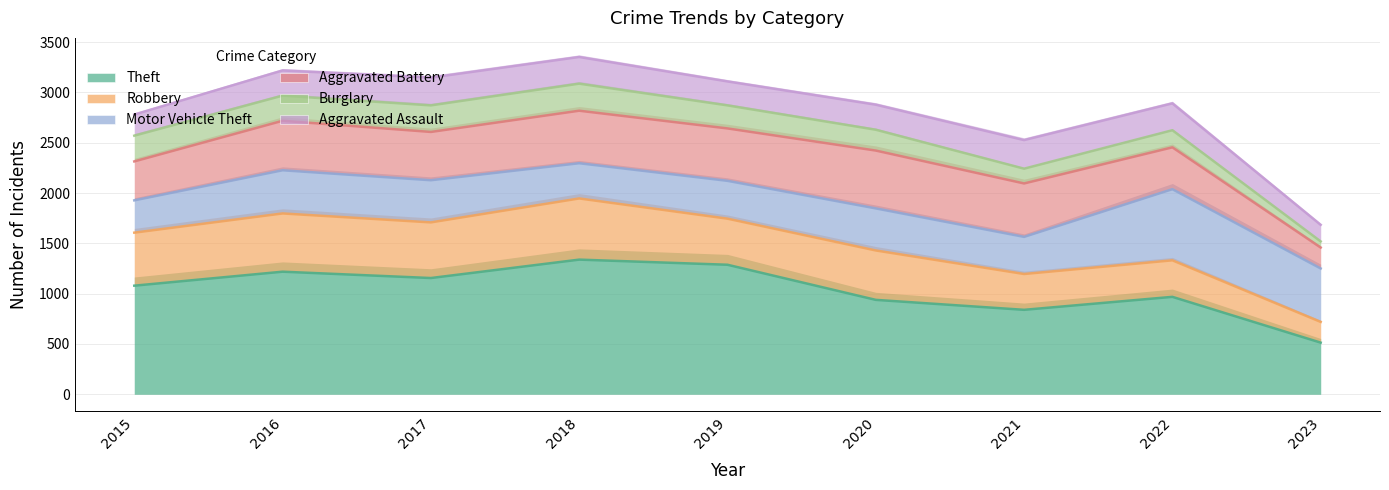

How many values in the Burglary series exceed 2629?

4